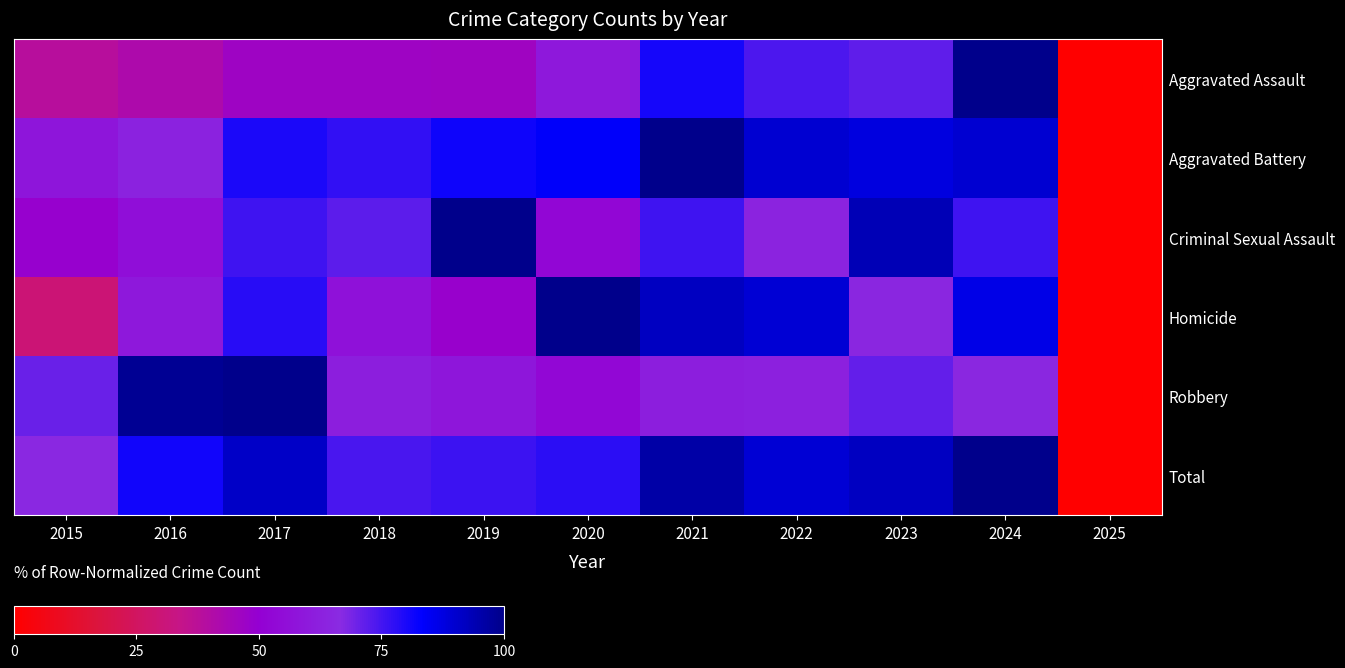

At which category is the sum across all series the highest?

2024